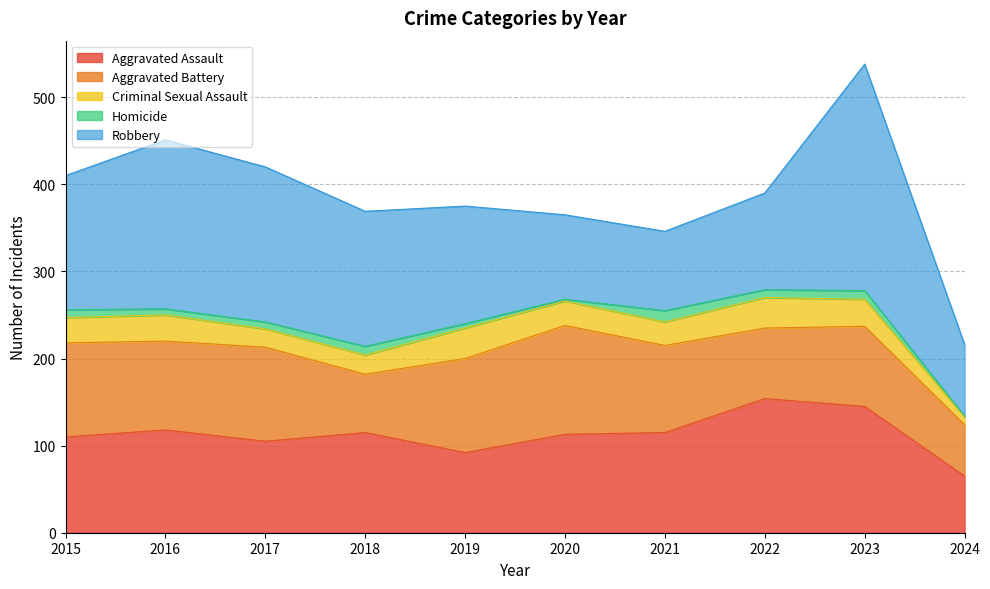

Rank the series by their maximum value, from highest to lowest.

Robbery, Aggravated Assault, Aggravated Battery, Criminal Sexual Assault, Homicide